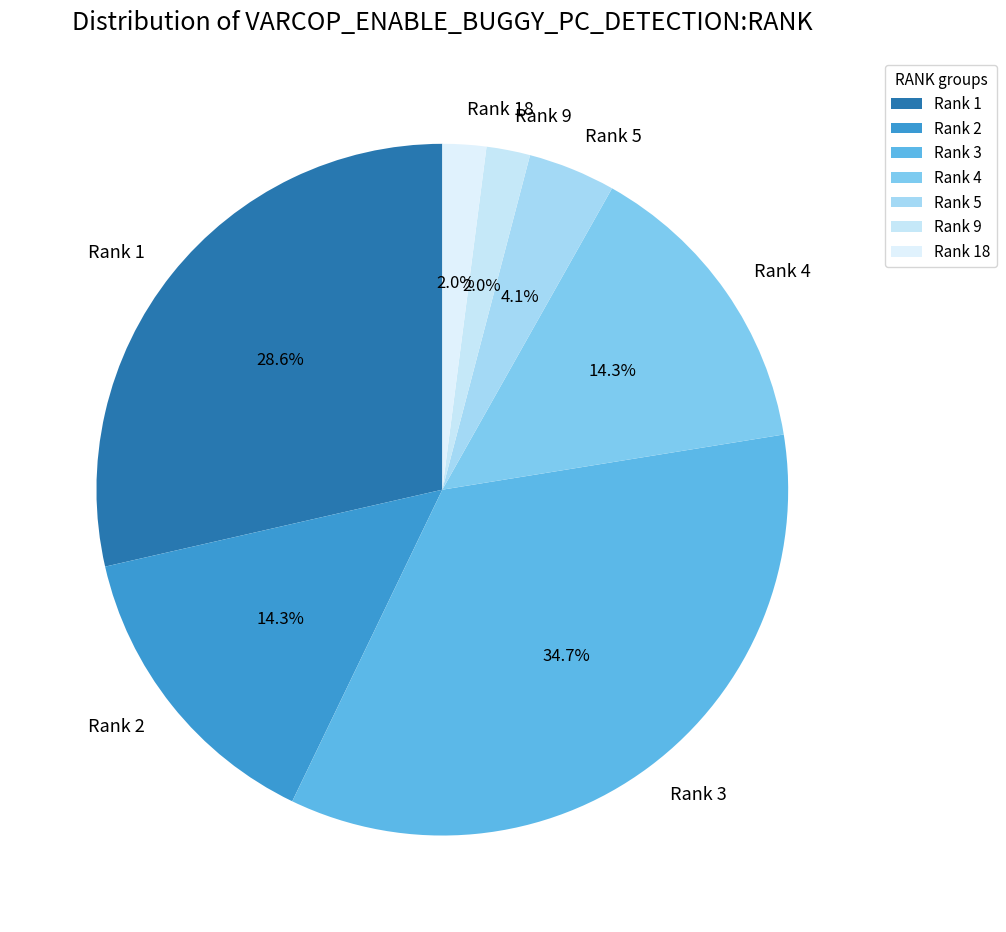

Is Rank 1 the majority of the pie?

No